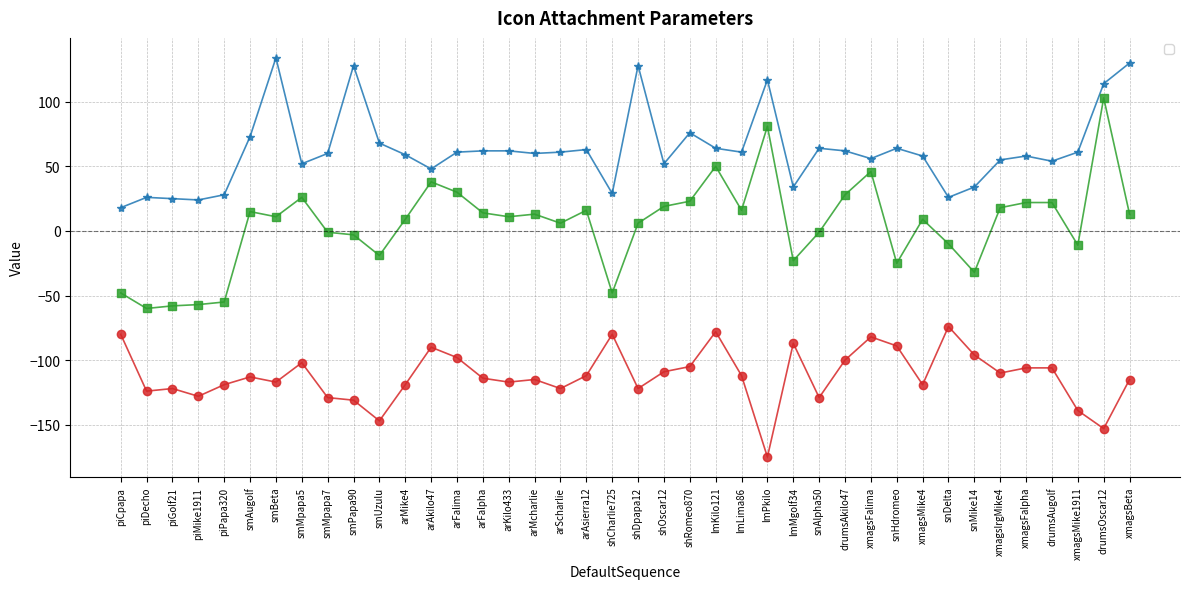

What is the minimum value shown in the chart?

-175